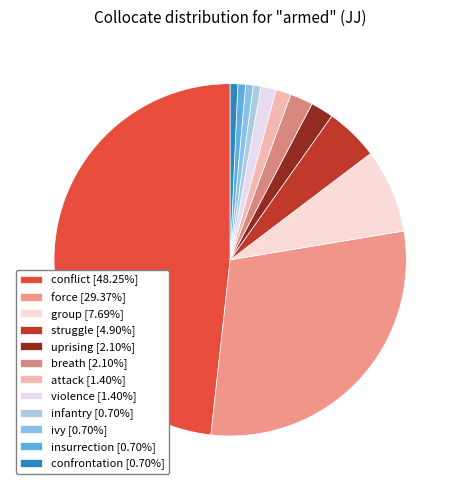

Is there any slice that represents more than half of the pie?

No